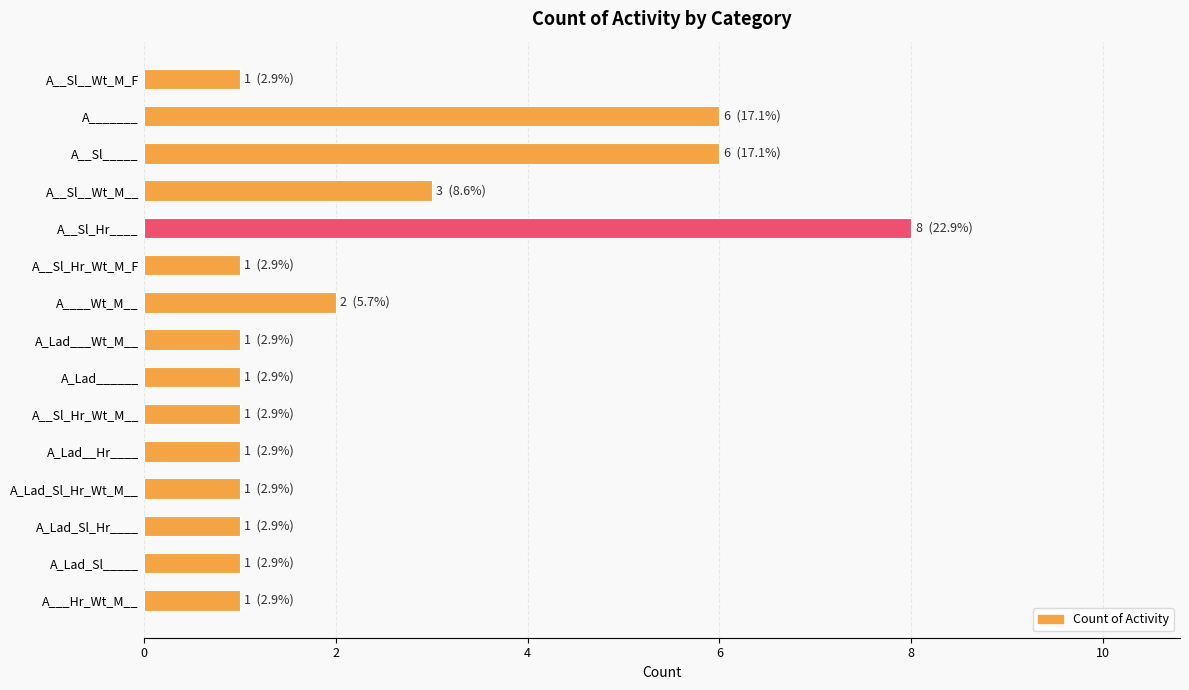

Is it true that the value at A__Sl_Hr_Wt_M_F is 2?

False